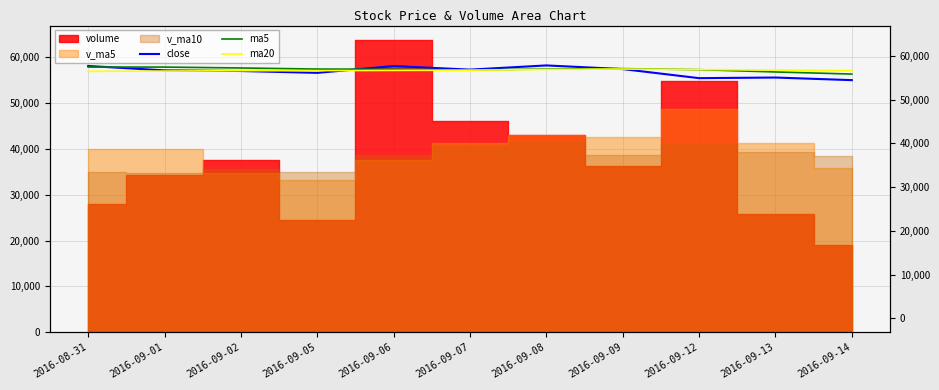

How many data points in ma20 are less than 57136?

5